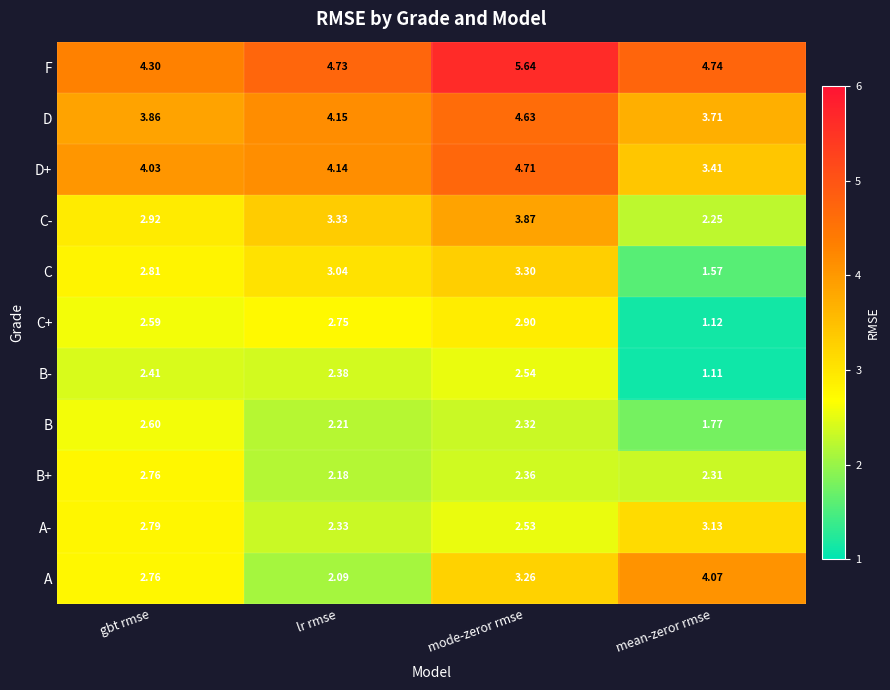

Which category has the lowest value in the C+ series?

mean-zeror rmse